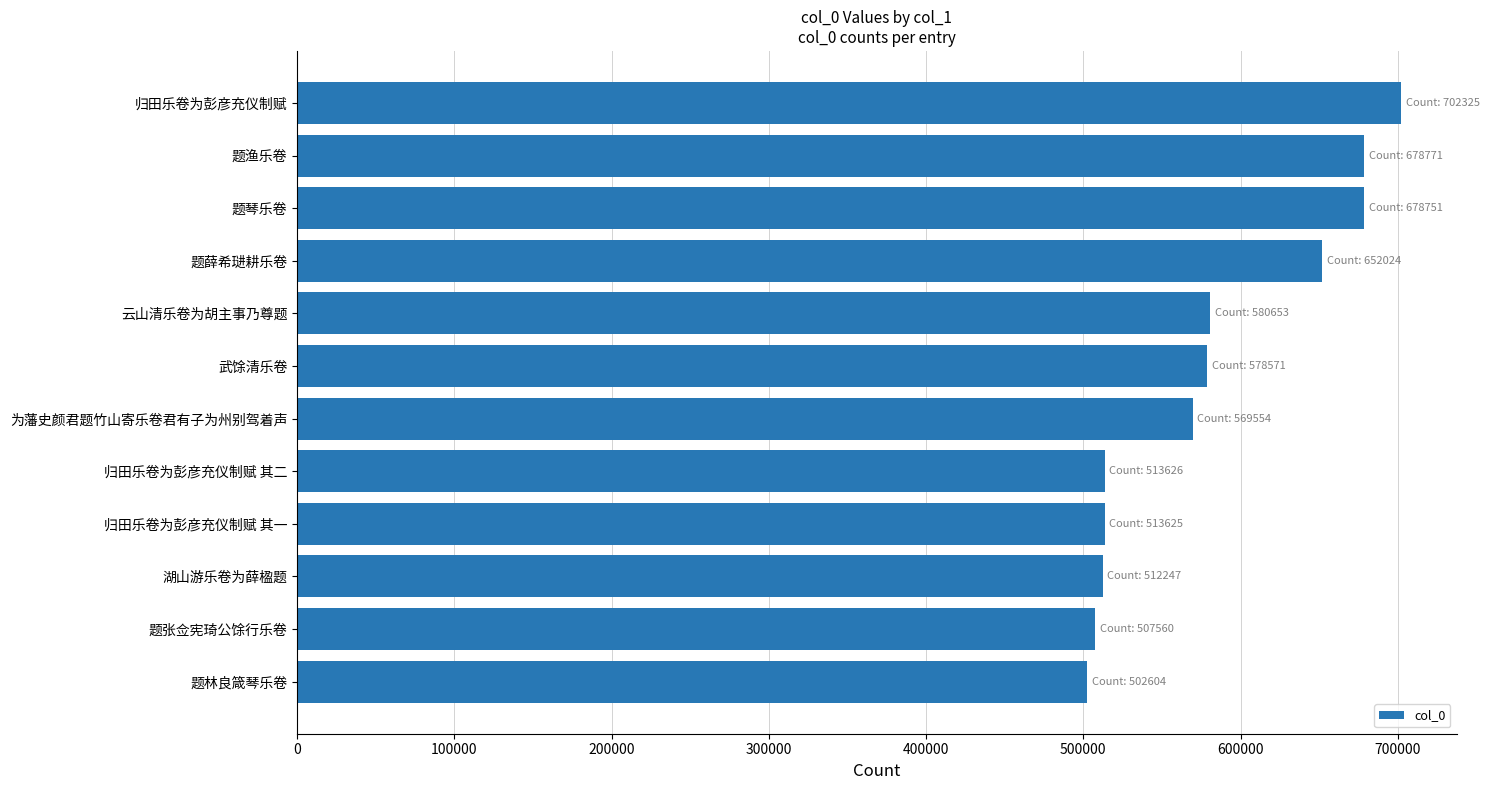

True or false: the data shows 652024 at 题薛希琎耕乐卷.

True